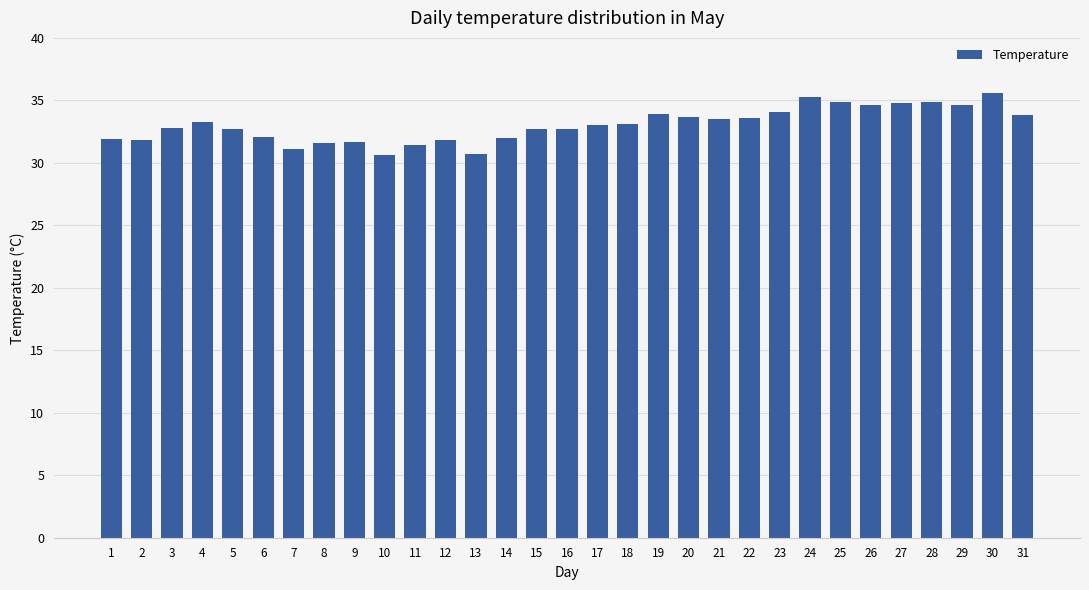

How many bars are there in total?

31